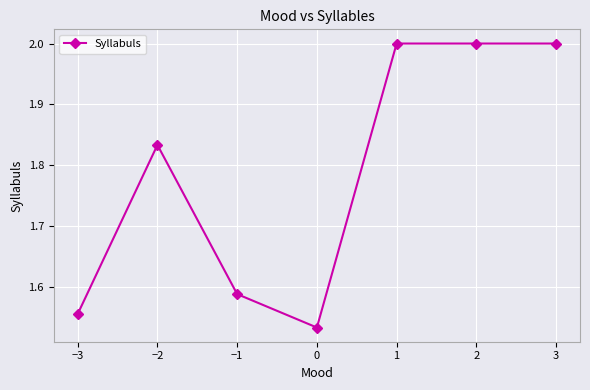

What position from the left is 1?

5